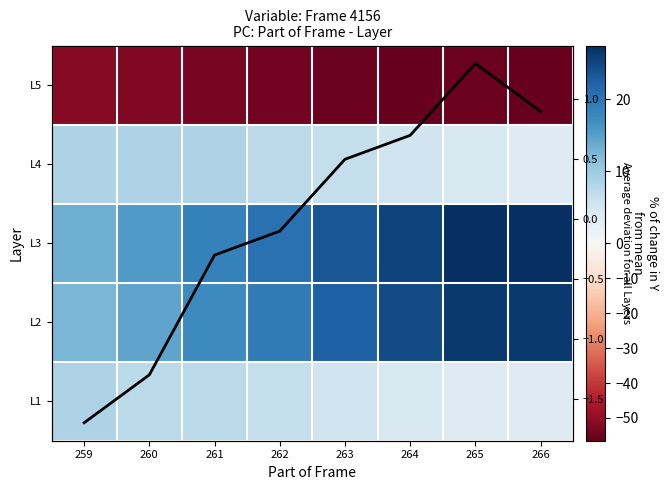

At which label does Average deviation first exceed 0?

263